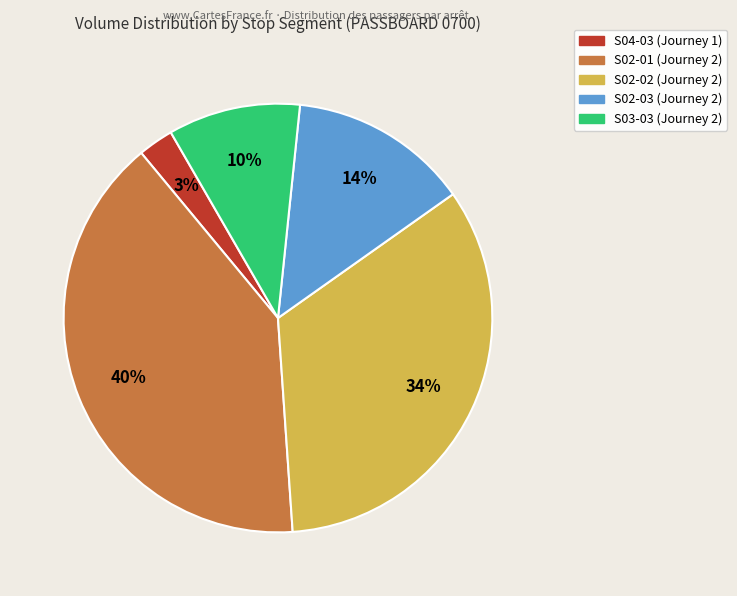

How many slices are in this pie chart?

5